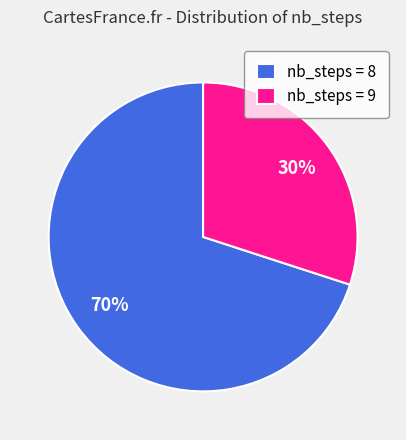

The nb_steps = 8 slice represents 57% of the pie. True or false?

False